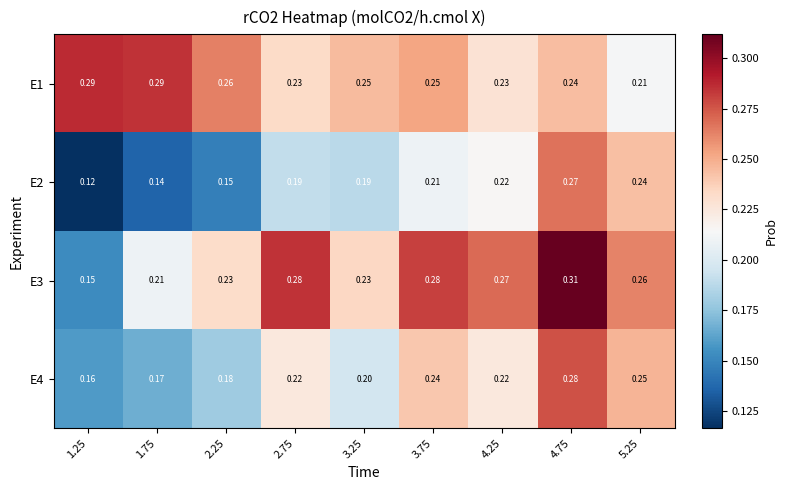

Is the value of E2 at 1.75 greater than the value of E3 at 5.25?

No